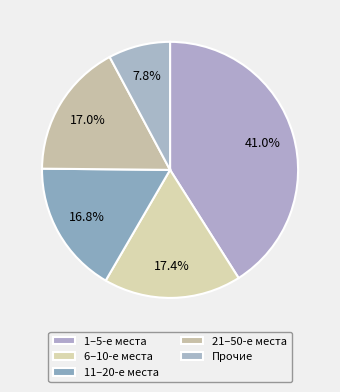

How many slices are in this pie chart?

5